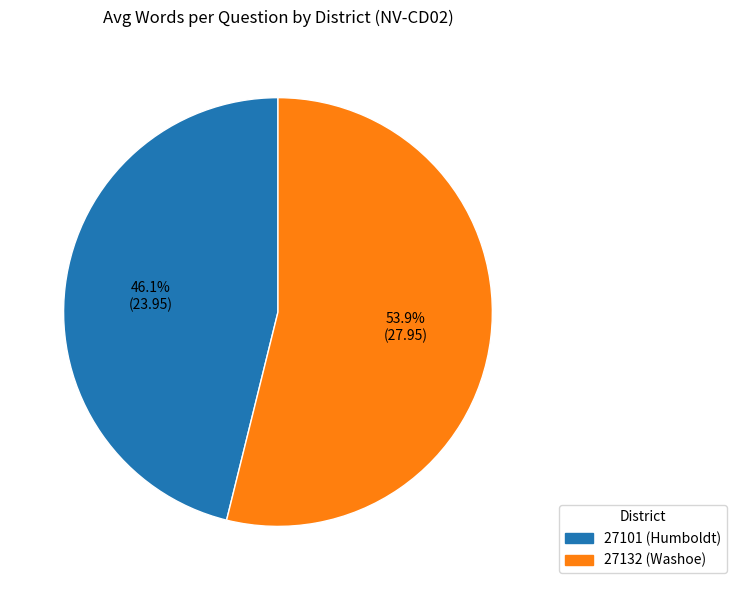

To the nearest percent, what portion does 27132 (Washoe) represent?

54%